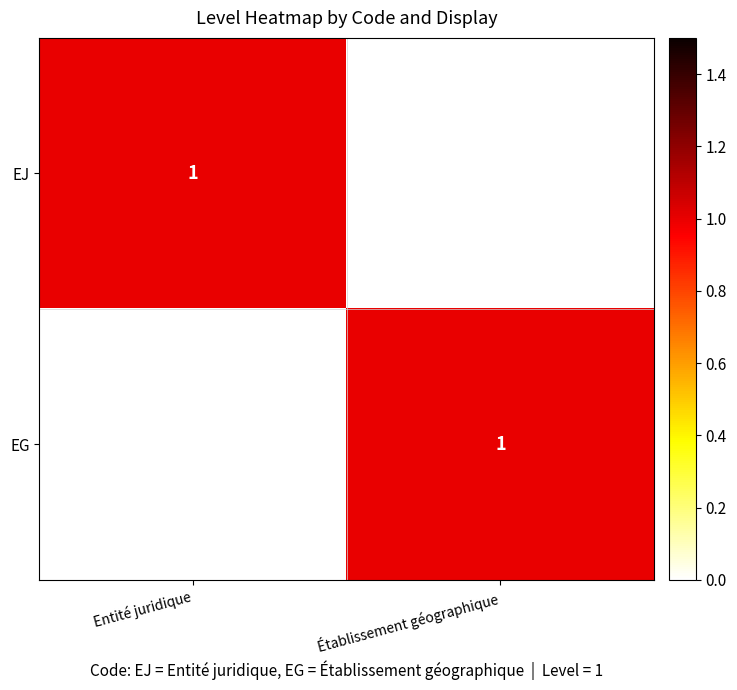

The value of EG at Établissement géographique is 0. True or false?

False